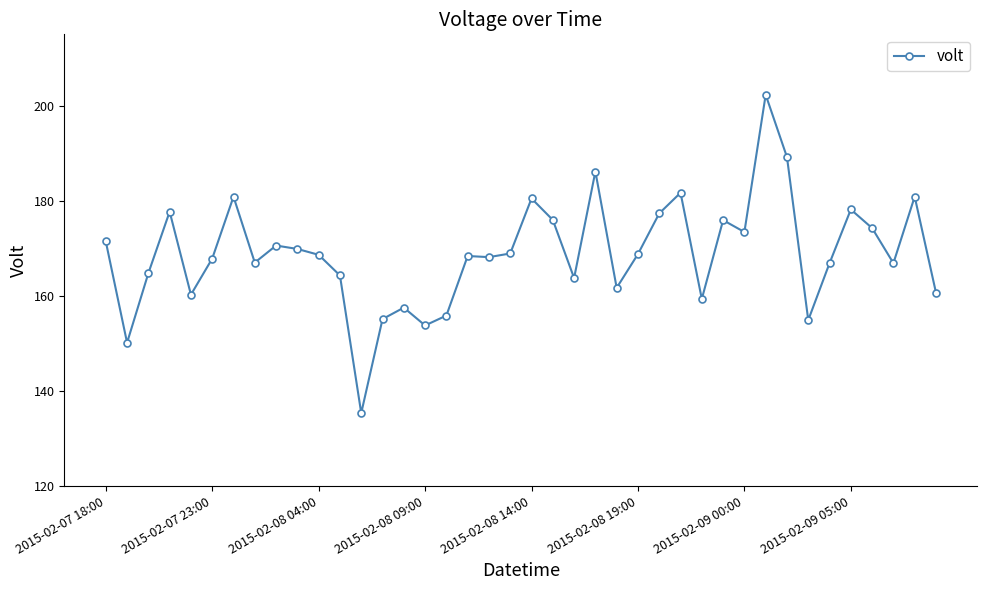

How many data points does each series have?

40